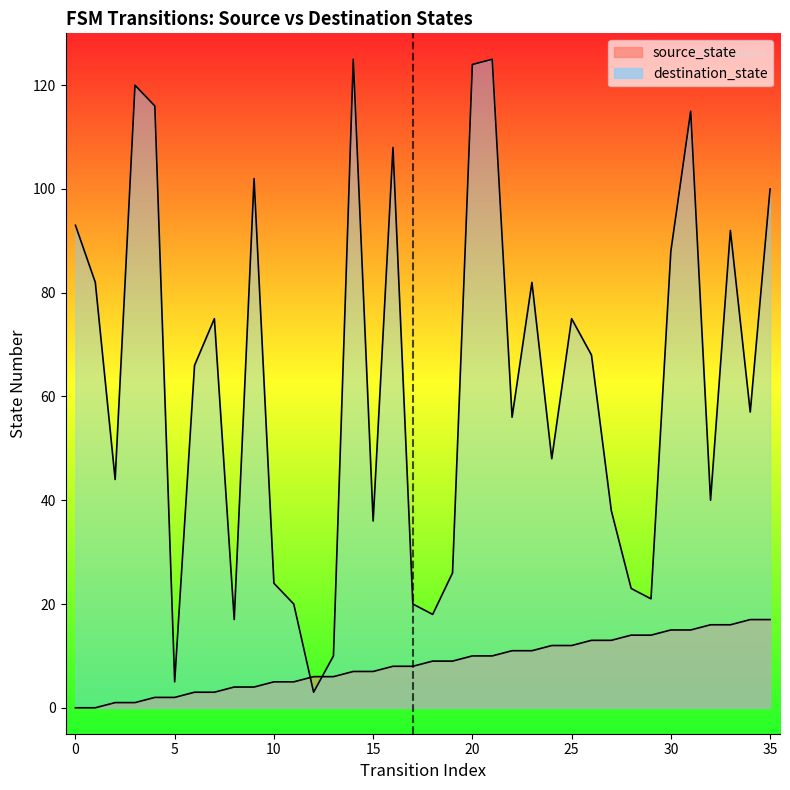

True or false: destination_state and source_state cross at least once.

True